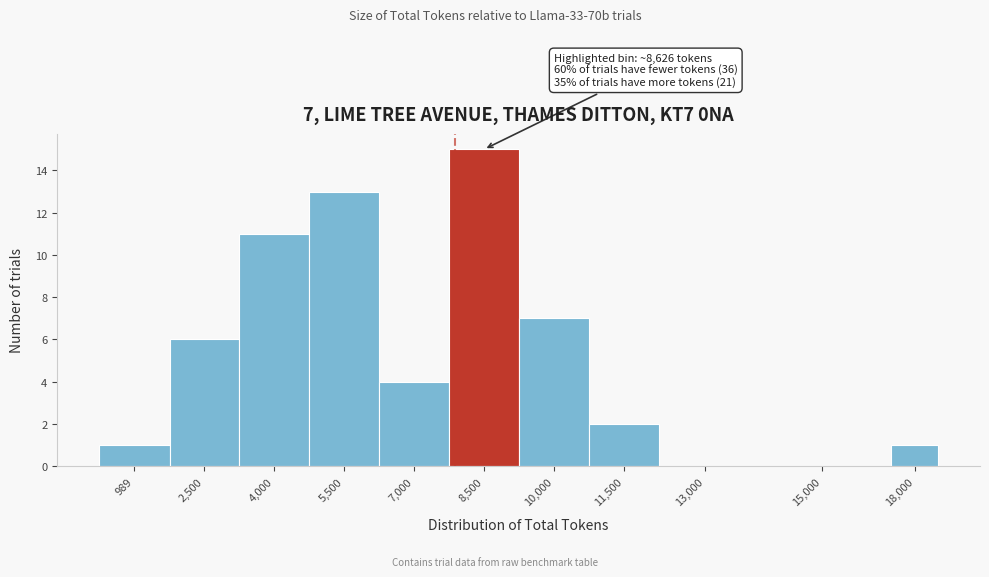

Reading right to left, transcribe all the data shown in this chart.

18,000=1	15,000=0	13,000=0	11,500=2	10,000=7	8,500=15	7,000=4	5,500=13	4,000=11	2,500=6	989=1